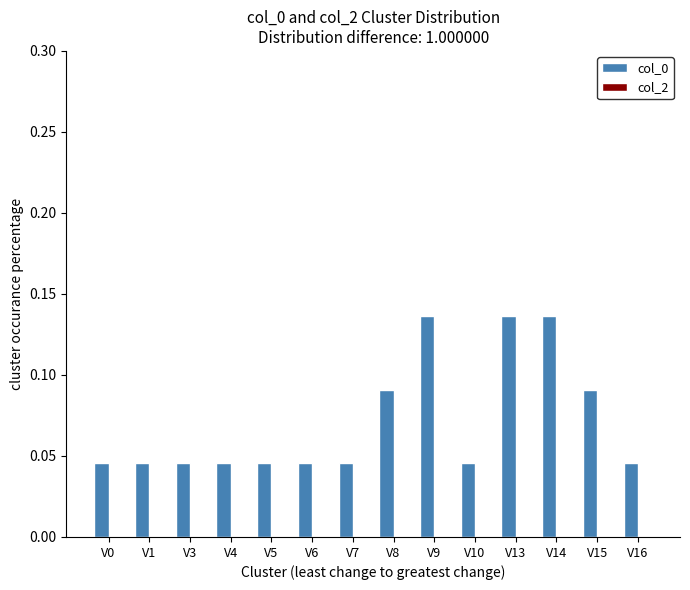

Count the values in the range 0 to 1.

14